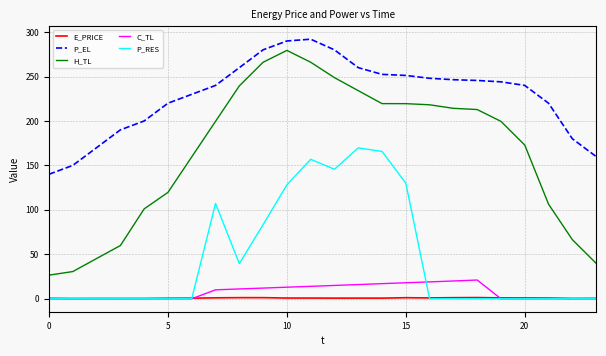

Which series has the widest spread of values?

H_TL